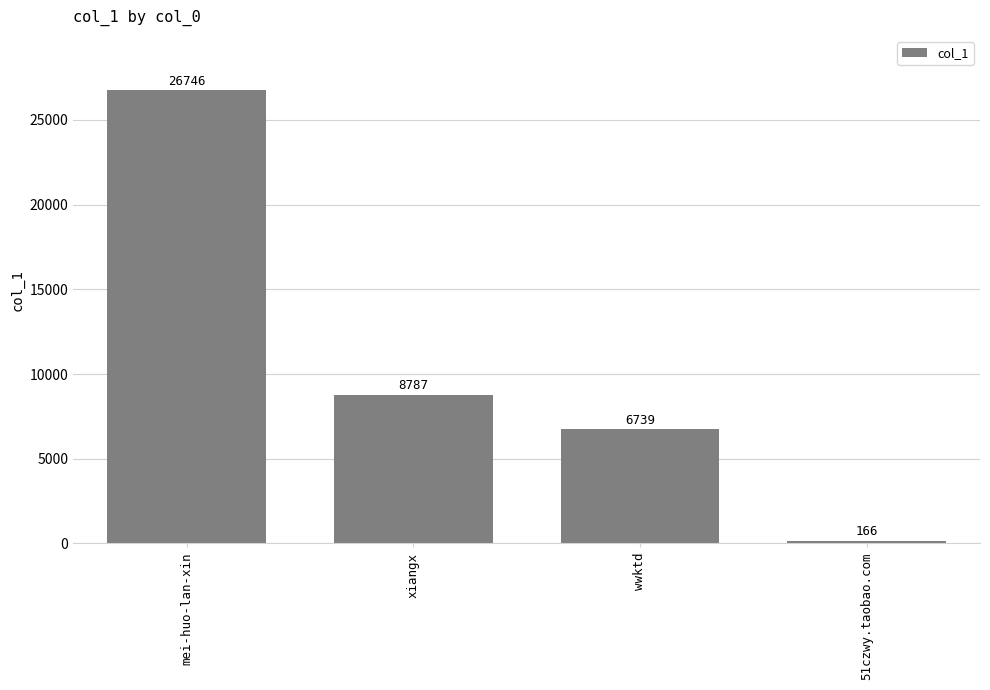

List the labels in order of value, smallest first.

51czwy.taobao.com, wwktd, xiangx, mei-huo-lan-xin